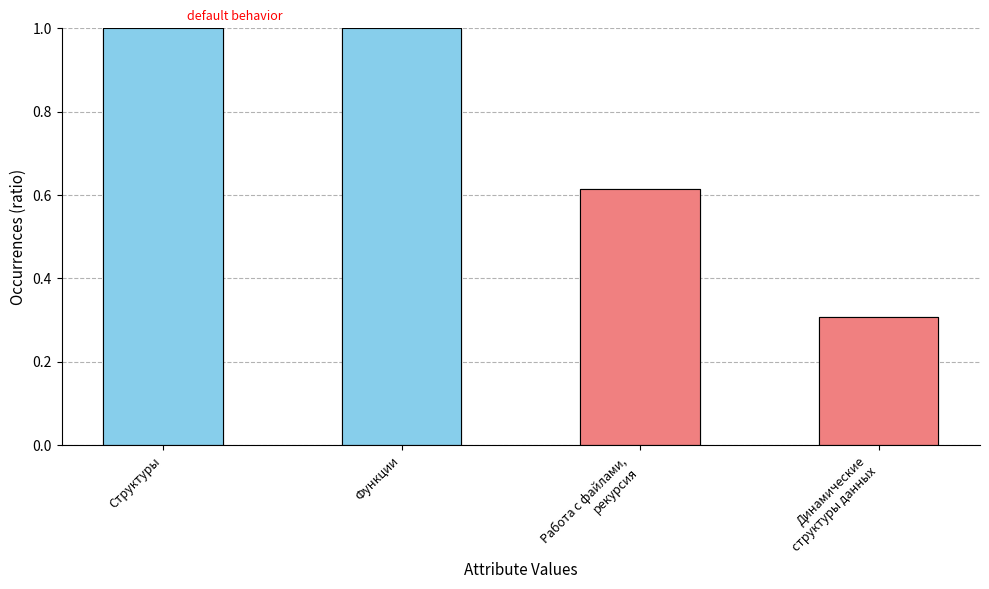

Reading right to left, transcribe all the data shown in this chart.

0.3	0.6	1.0	1.0